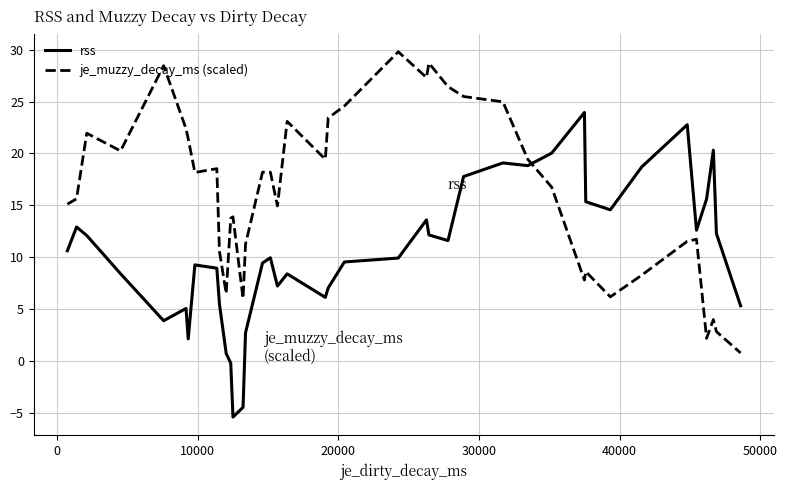

What is the smallest value displayed?

-5.4